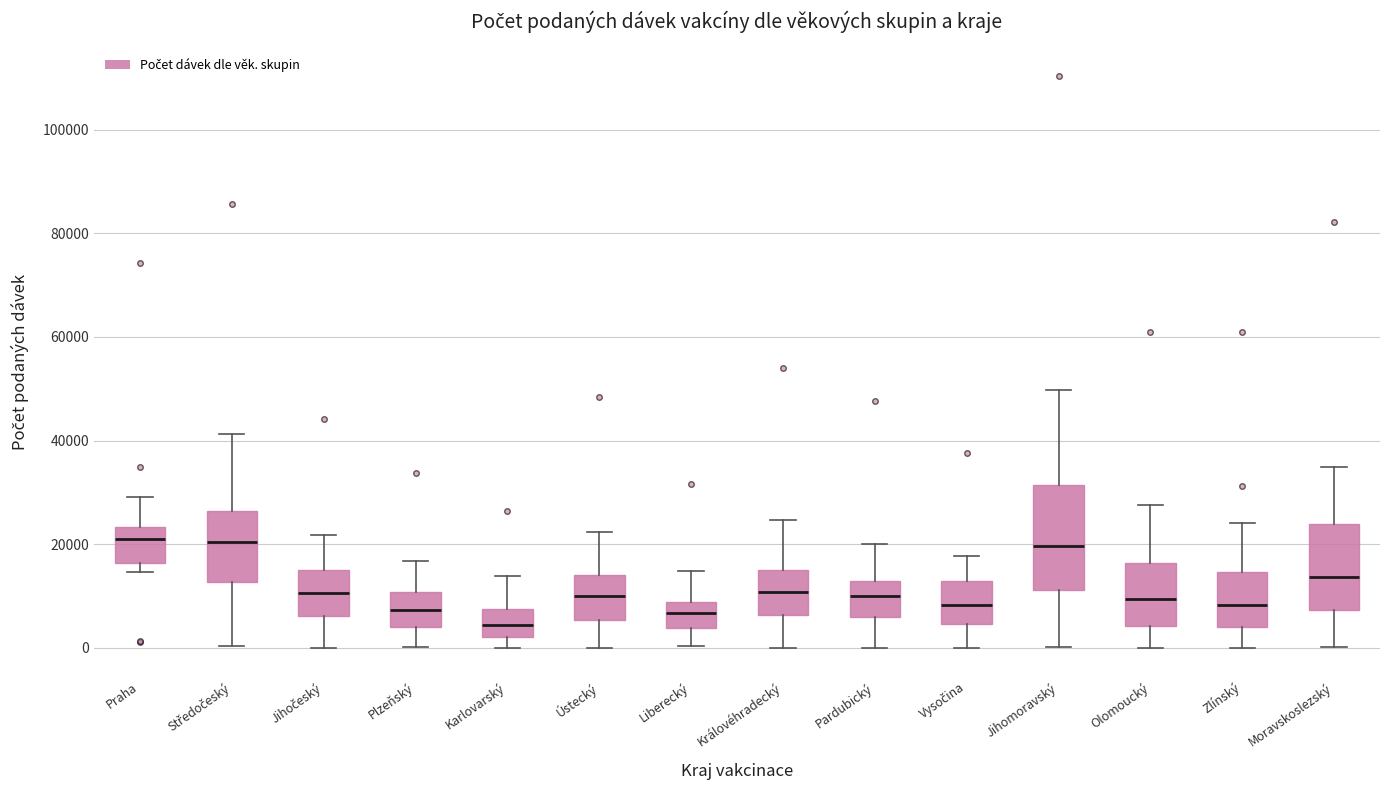

Where does the lower whisker of the box for Ústecký end on the y-axis? The values are not printed on the chart, so give them approximately, as read against the axis.

0